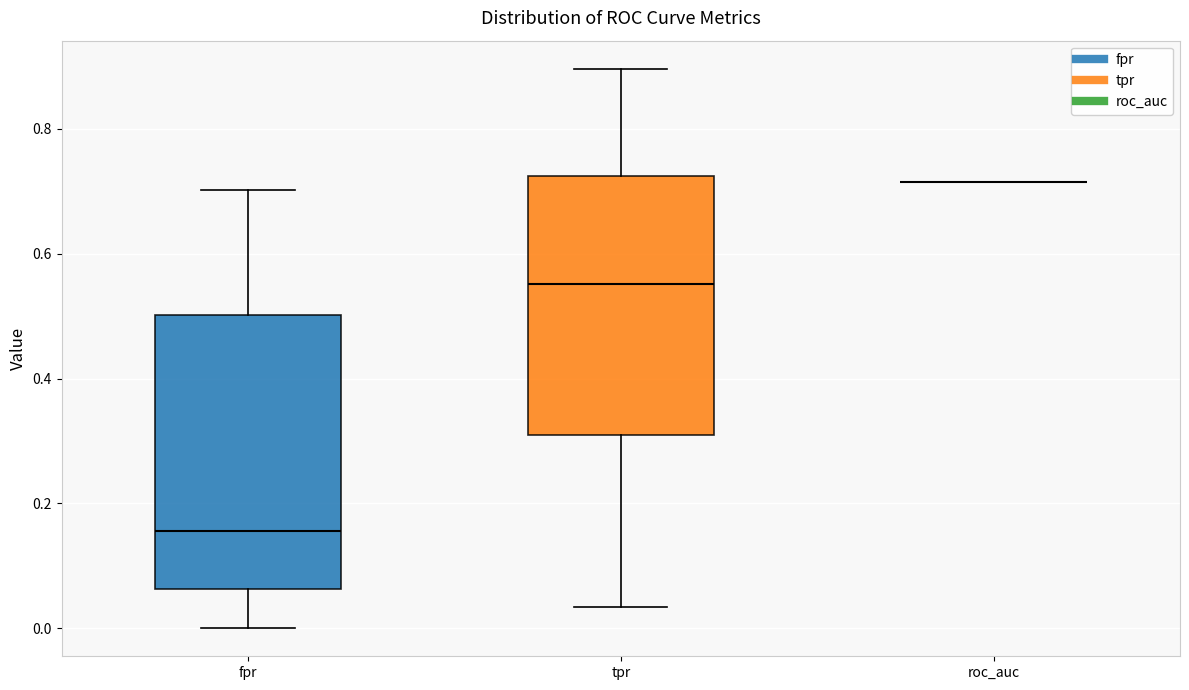

Reading left to right, transcribe this box plot: for each box, give where its median line is, the range the box spans, and where its two whiskers end, as read against the y-axis. The values are not printed on the chart, so give them approximately, as read against the axis.

fpr: median 0.16, box 0.06 to 0.50, whiskers 0.00 to 0.70
tpr: median 0.56, box 0.32 to 0.72, whiskers 0.04 to 0.90
roc_auc: box collapsed to a line at 0.72, whiskers 0.72 to 0.72